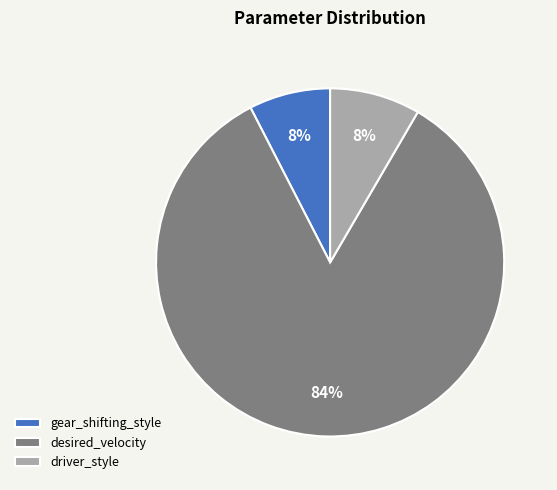

Which category has the biggest portion of the pie?

desired_velocity